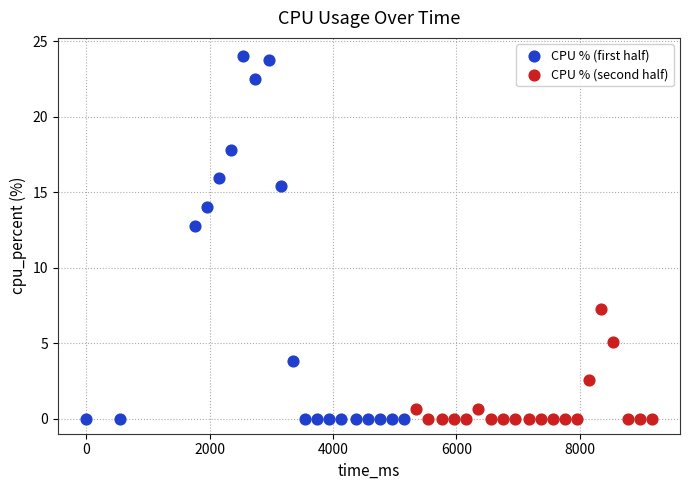

Which series contains the highest Y value?

CPU % (first half)